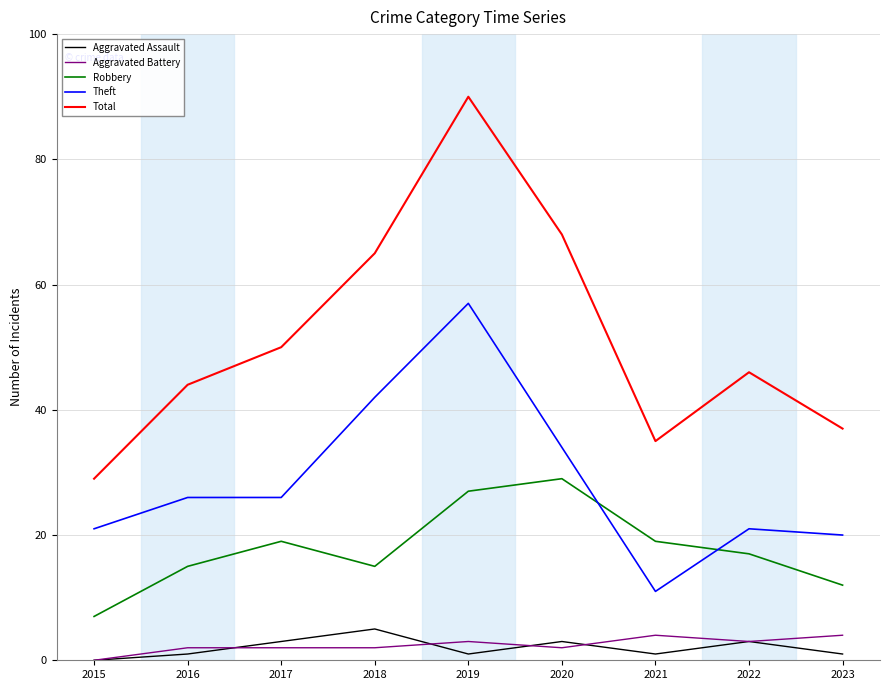

Which series has the widest spread of values?

Total